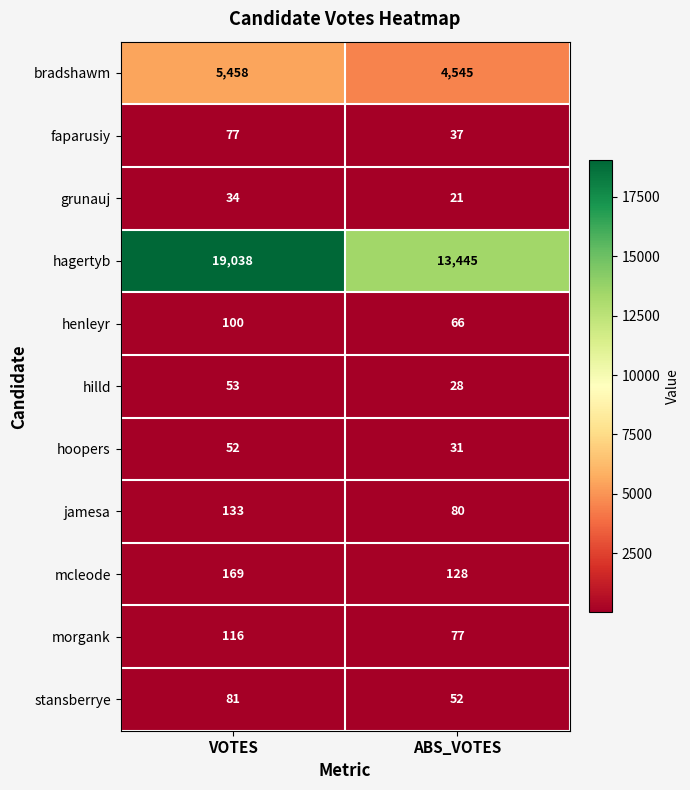

Which series has the largest total across all categories?

hagertyb